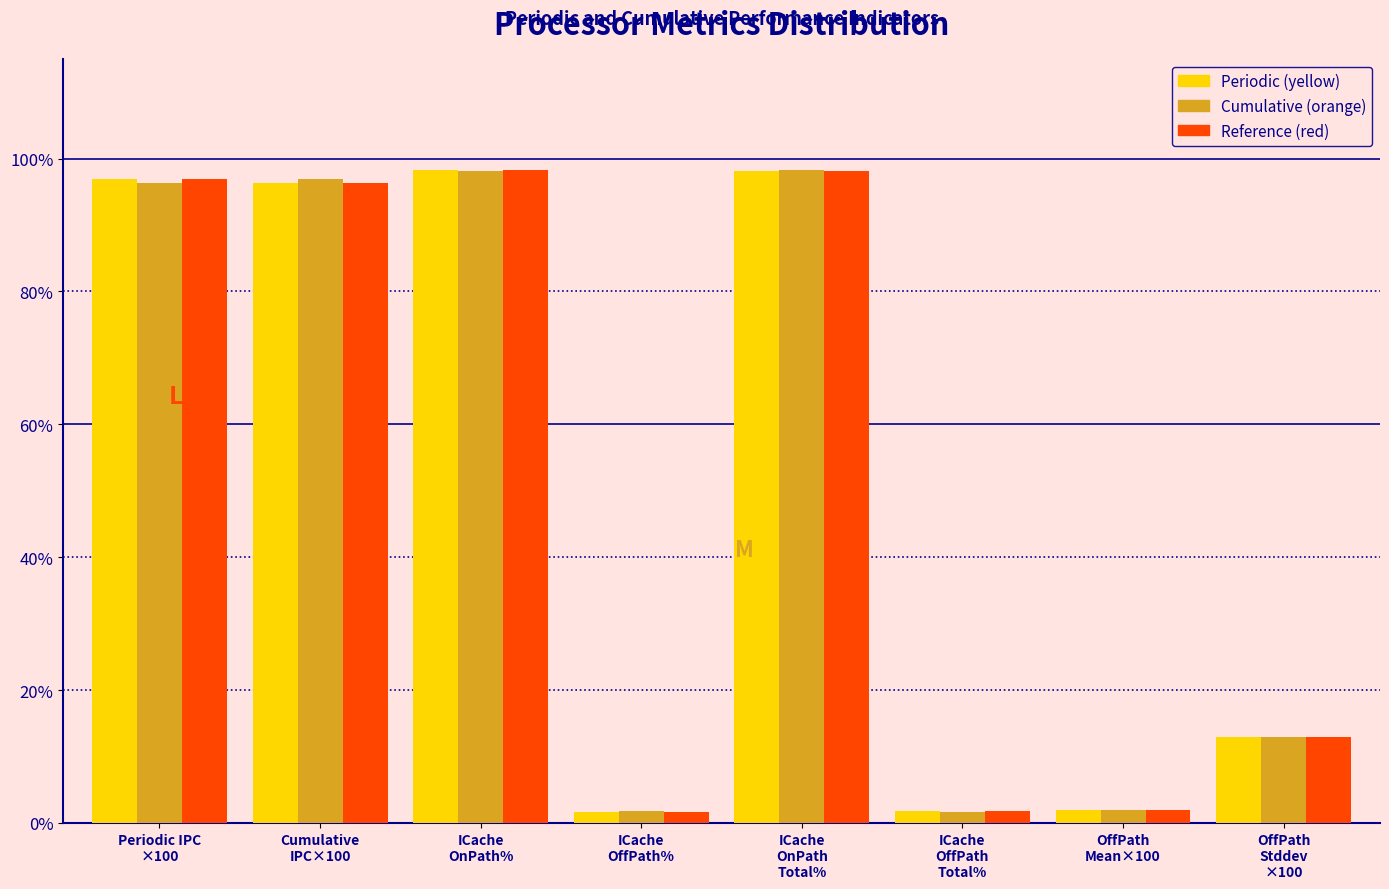

What is the highest value of the Cumulative (orange) series?

98.4